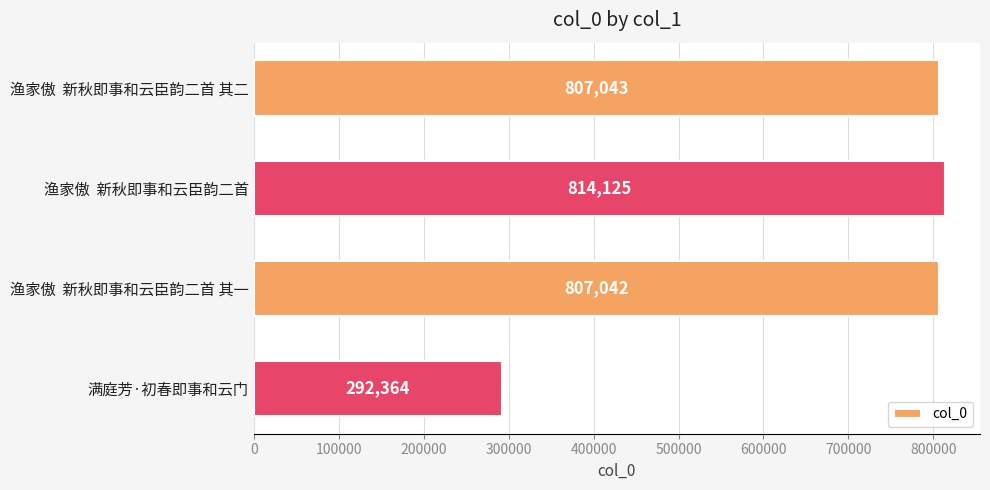

How many categories are shown in the chart?

4